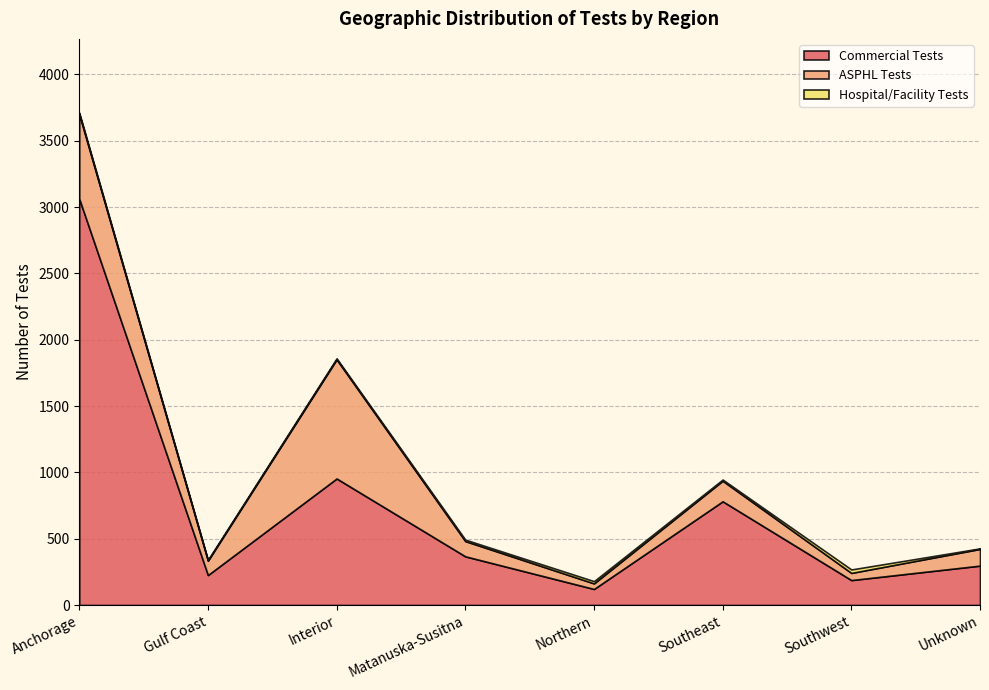

What is the value of the Hospital/Facility Tests point at the 4th from the left?

11